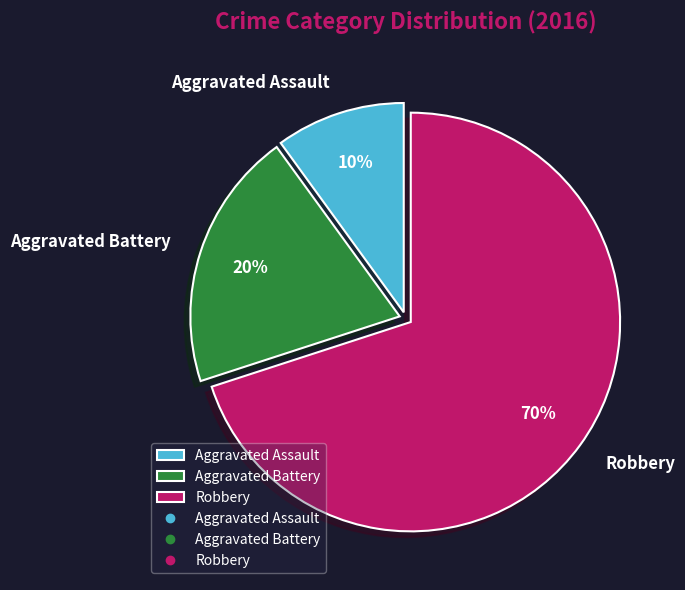

How many slices are in this pie chart?

3